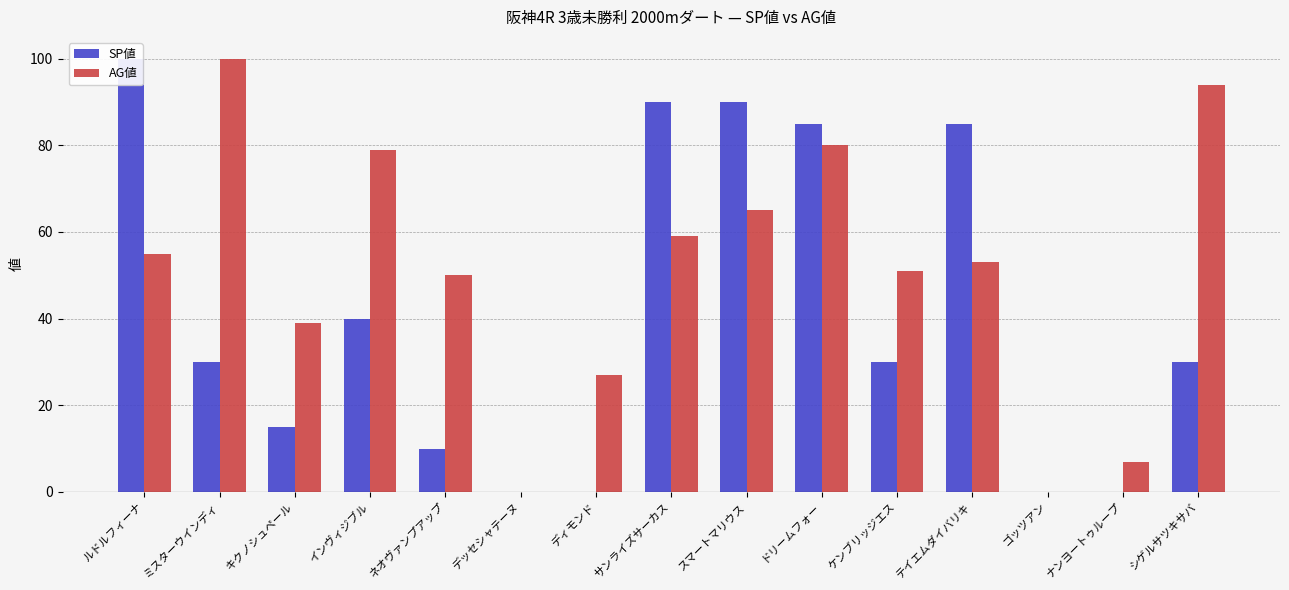

Reading left to right, extract all data points from this chart.

SP値: 100	30	15	40	10	0	0	90	90	85	30	85	0	0	30
AG値: 55	100	39	79	50	0	27	59	65	80	51	53	0	7	94